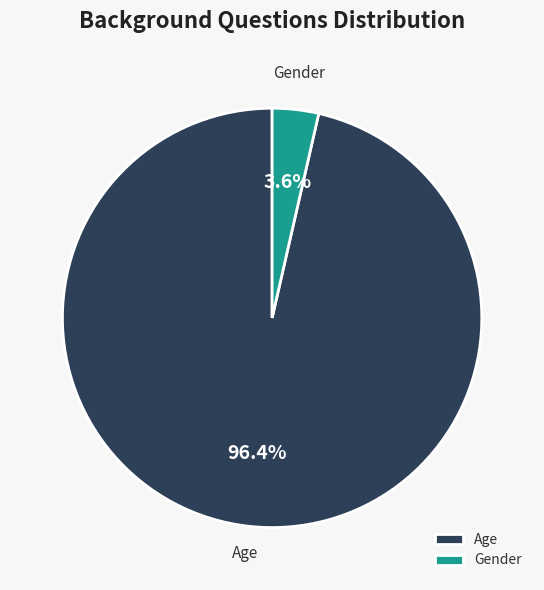

Is there any slice that represents more than half of the pie?

Yes